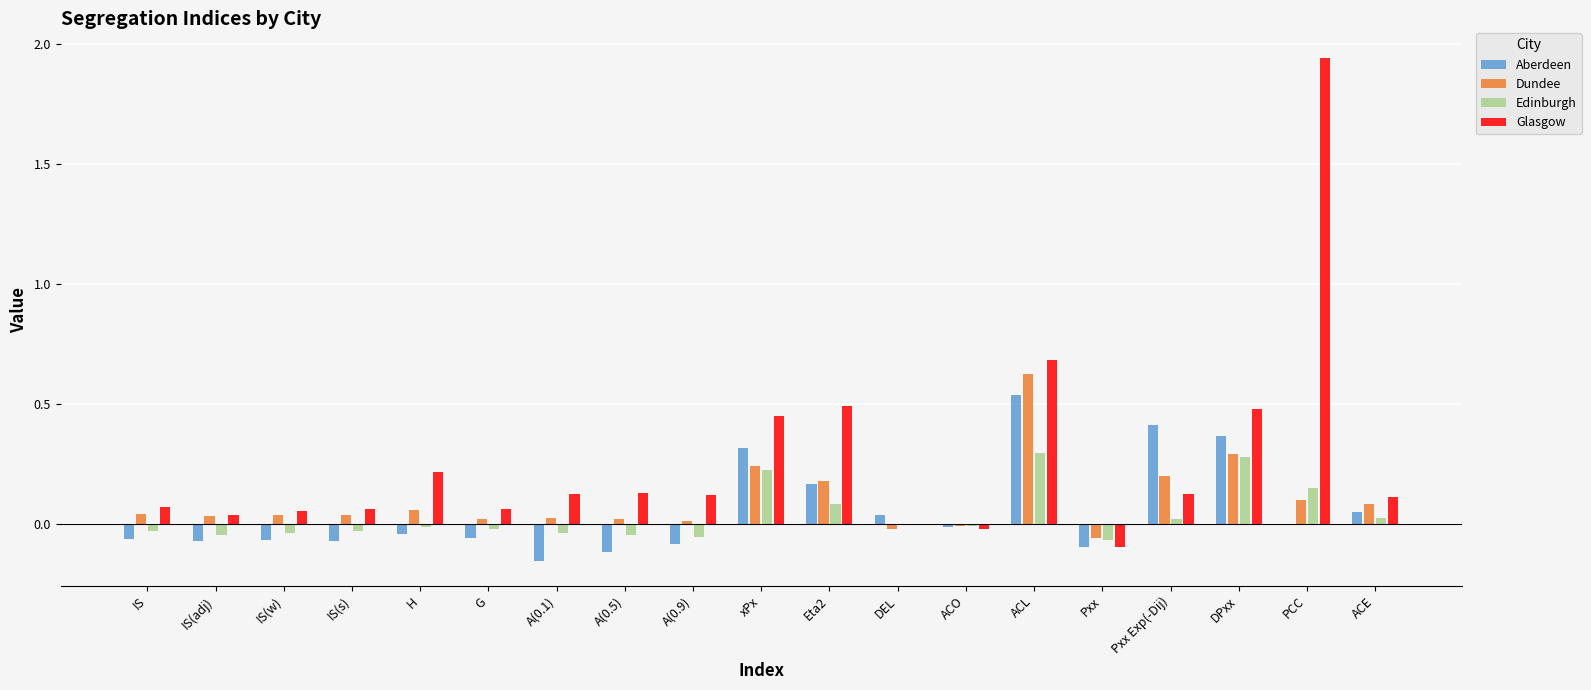

The Glasgow series shows 0.1 at IS. True or false?

True